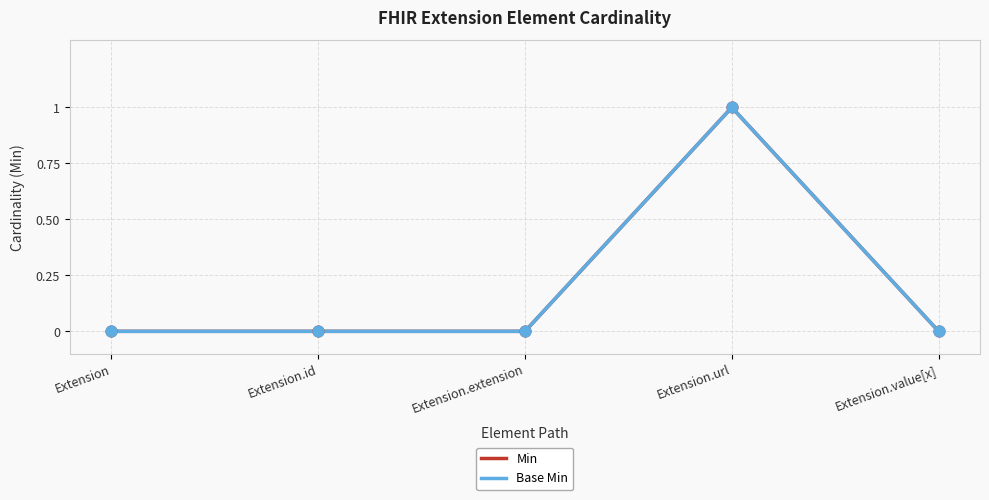

At which category is the sum across all series the highest?

Extension.url